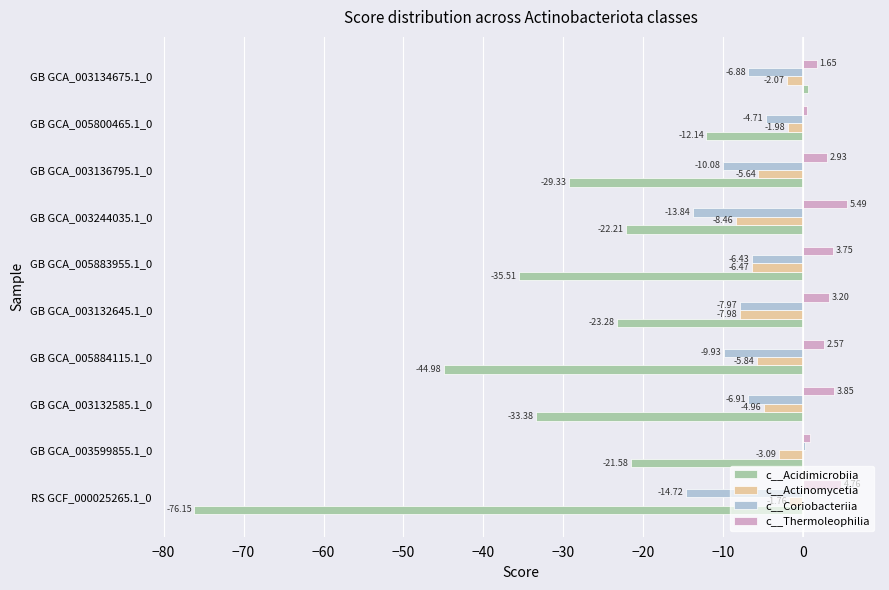

Between GB GCA_003599855.1_0 and GB GCA_003136795.1_0, which series saw the biggest shift?

c__Coriobacteriia